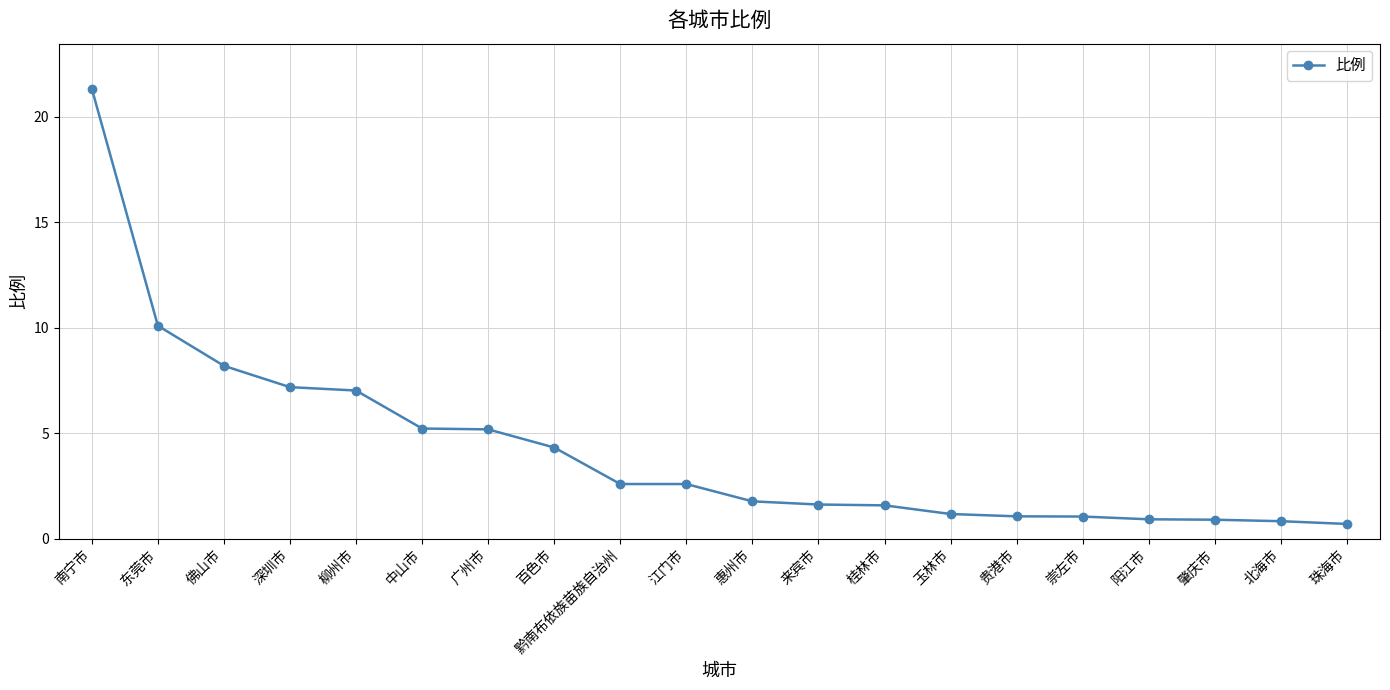

How many data points are less than 2?

10